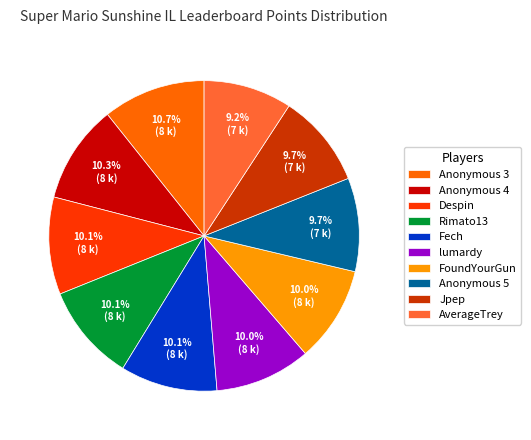

What percentage is the Fech slice, to the nearest percent?

10%